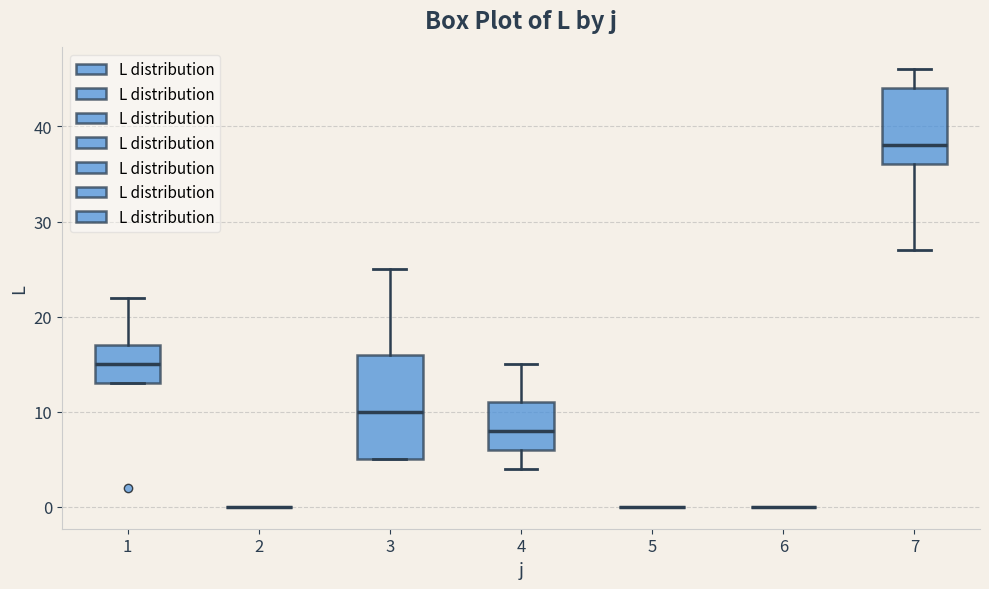

Reading left to right, read every box against the y-axis: the position of its median line, the range the box covers, and the ends of its whiskers. The values are not printed on the chart, so give them approximately, as read against the axis.

1: median 15, box 13 to 17, whiskers 13 to 22
2: box collapsed to a line at 0, whiskers 0 to 0
3: median 10, box 5 to 16, whiskers 5 to 25
4: median 8, box 6 to 11, whiskers 4 to 15
5: box collapsed to a line at 0, whiskers 0 to 0
6: box collapsed to a line at 0, whiskers 0 to 0
7: median 38, box 36 to 44, whiskers 27 to 46